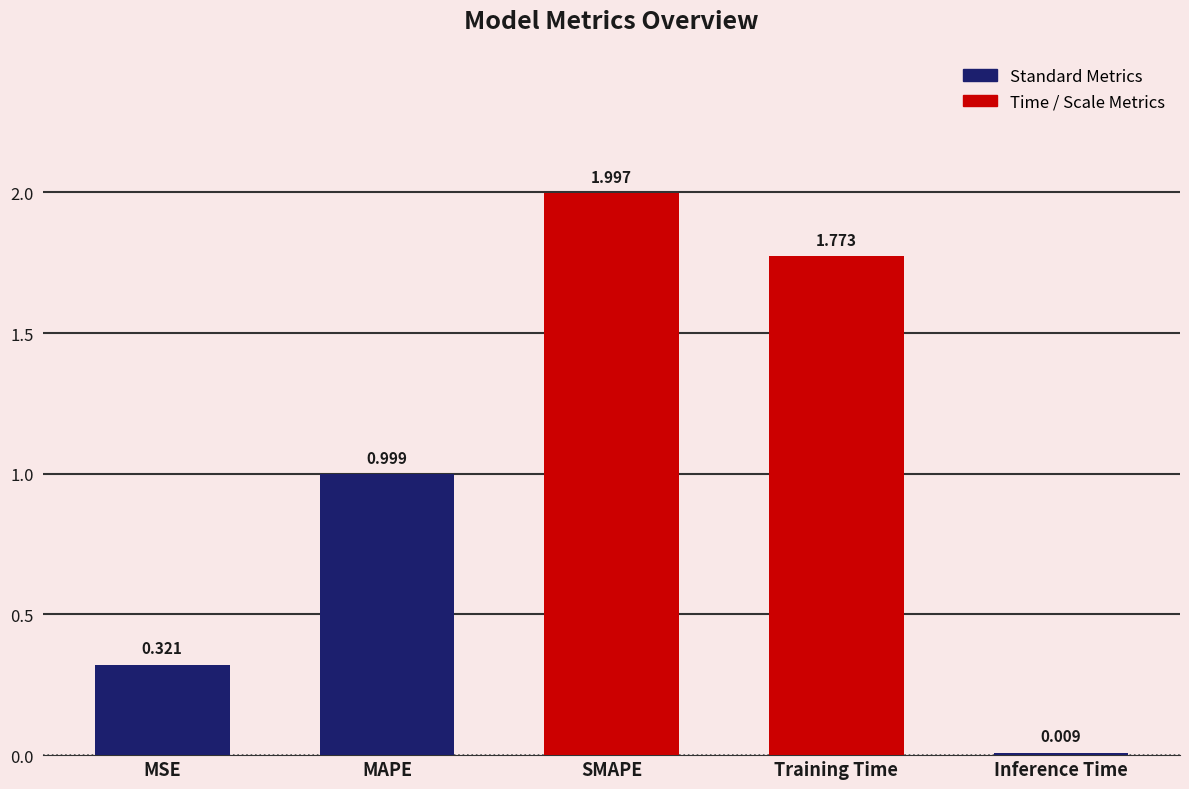

What is the label of the 3rd bar from the right?

SMAPE